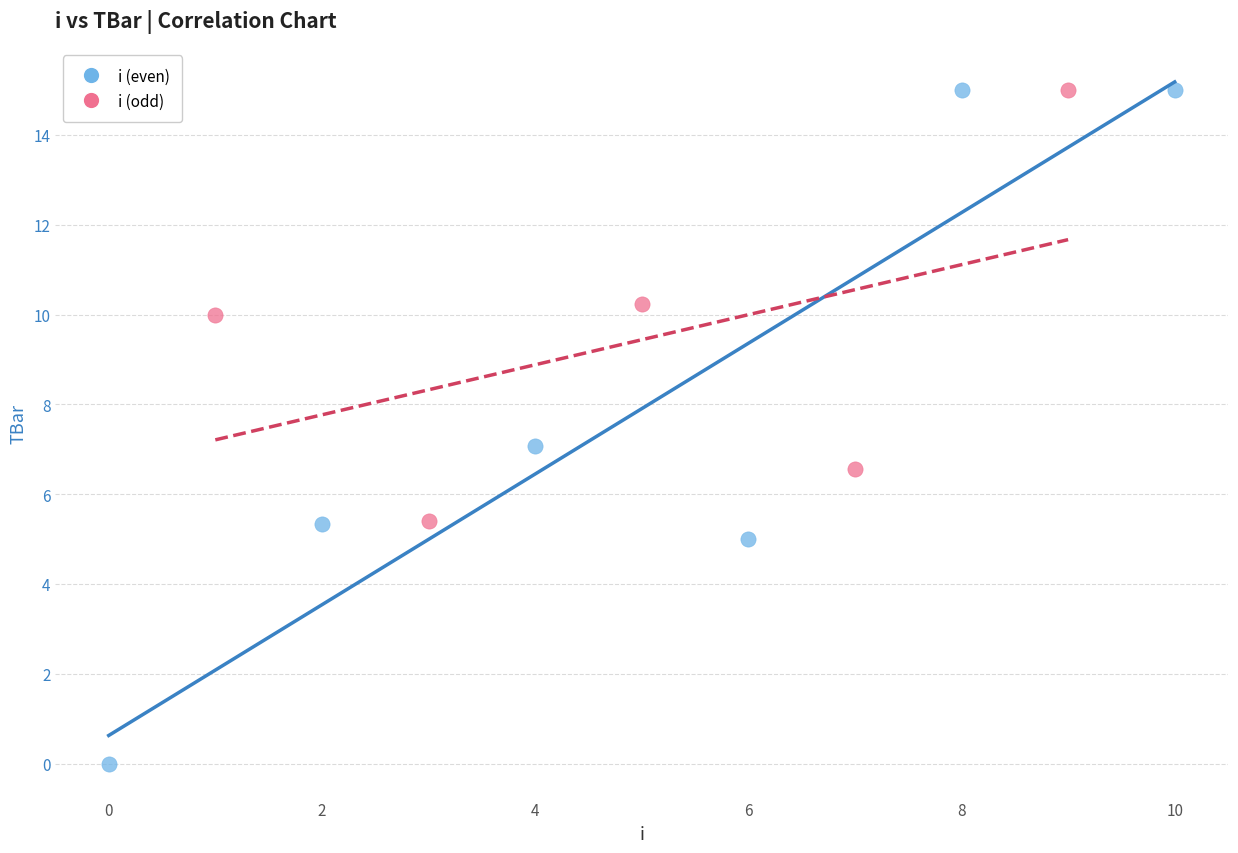

Which series has the widest spread of Y values?

i (even)